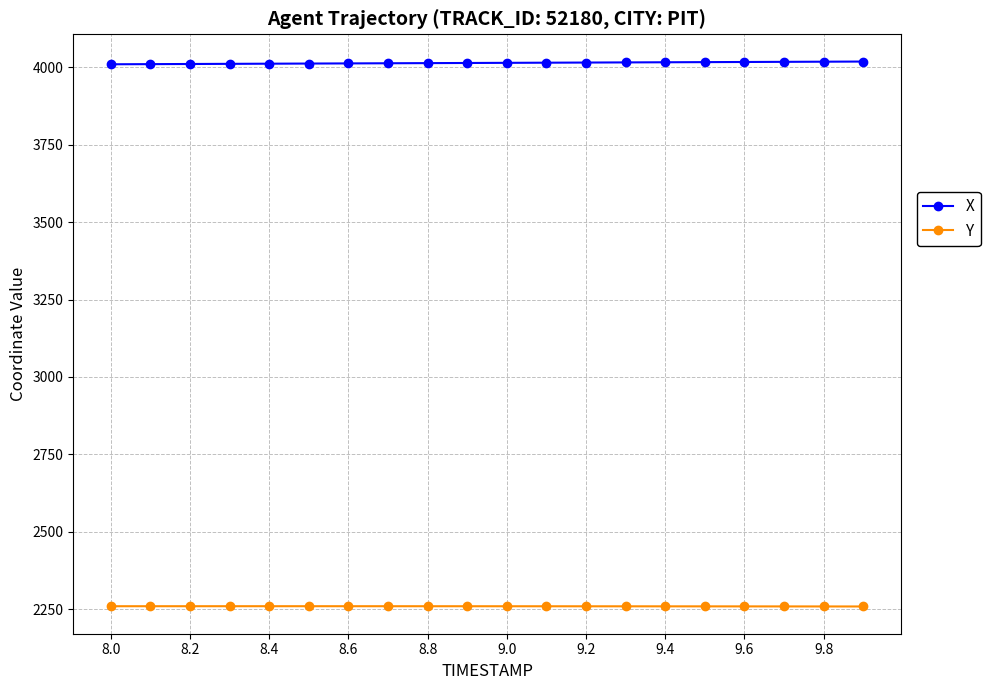

What is the minimum value for X?

4009.8